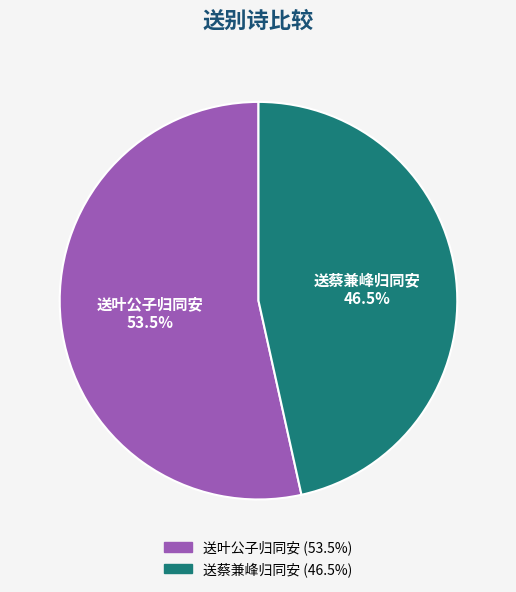

Does any single category account for the majority?

Yes